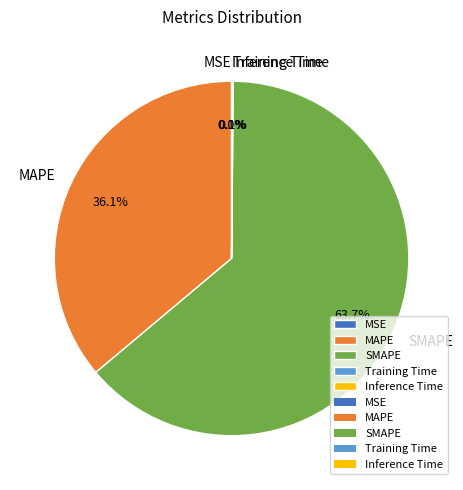

Which slice is the largest?

SMAPE